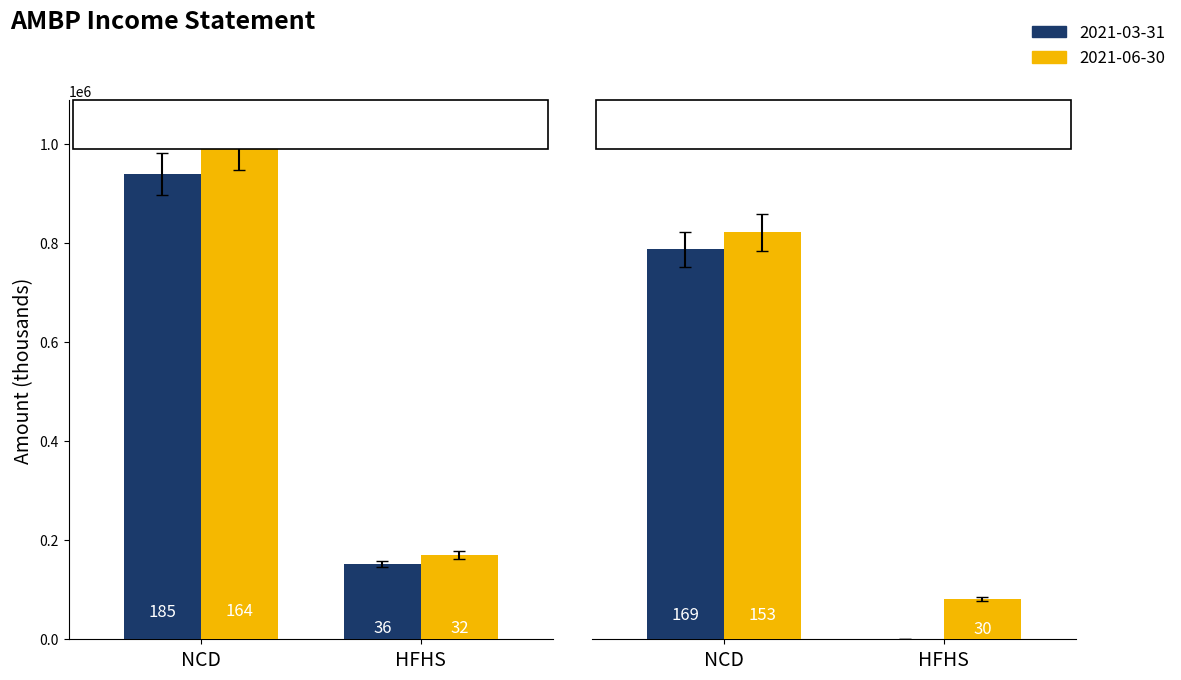

How many groups of bars are there?

4